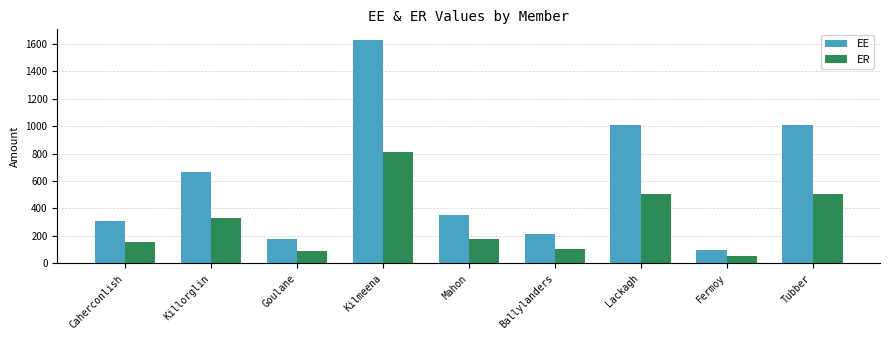

What is the difference between the second highest and minimum values in the ER series?

455.4